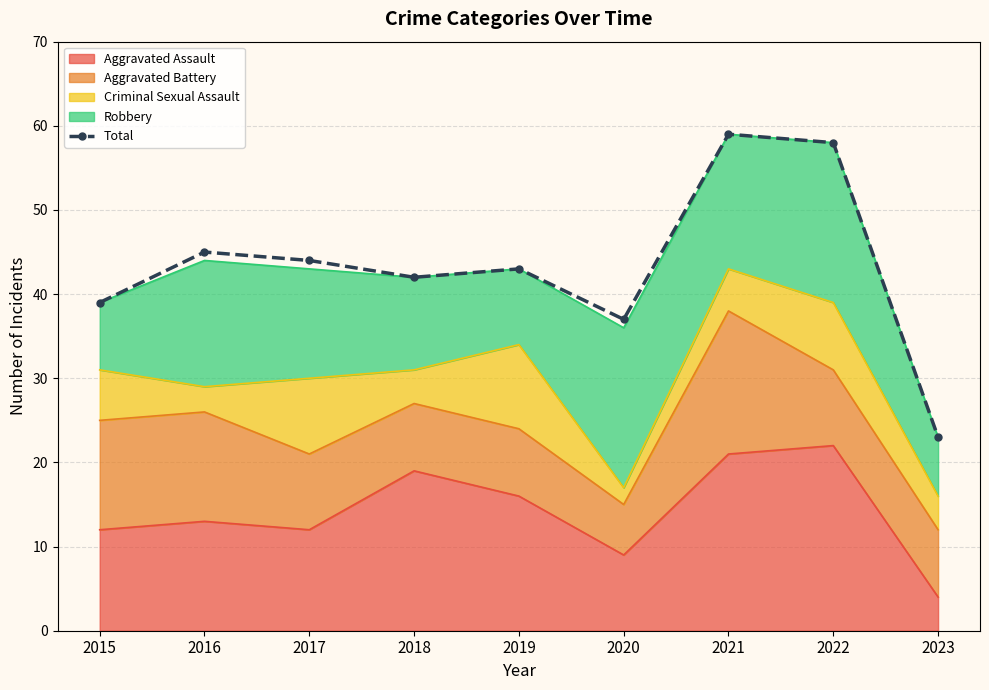

Count the number of categories in the chart.

9